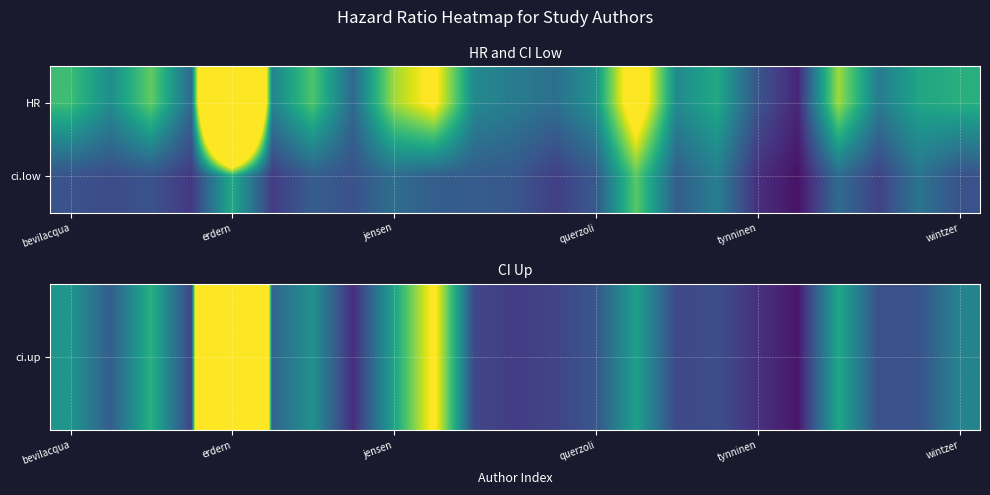

Which series has the widest spread of values?

ci.up